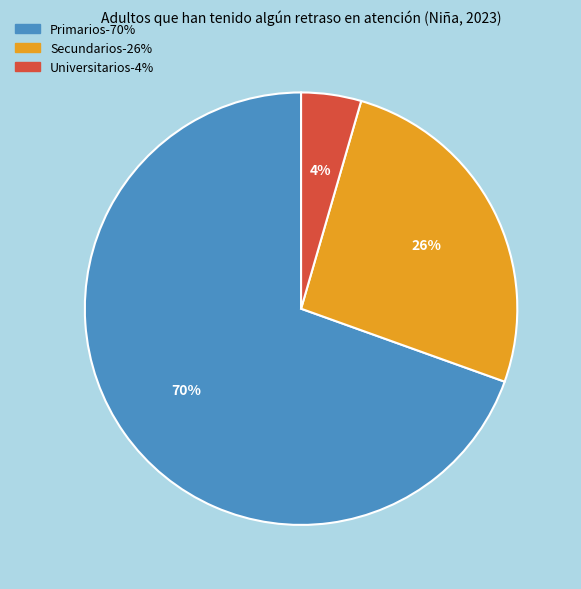

Count the number of slices in the pie.

3